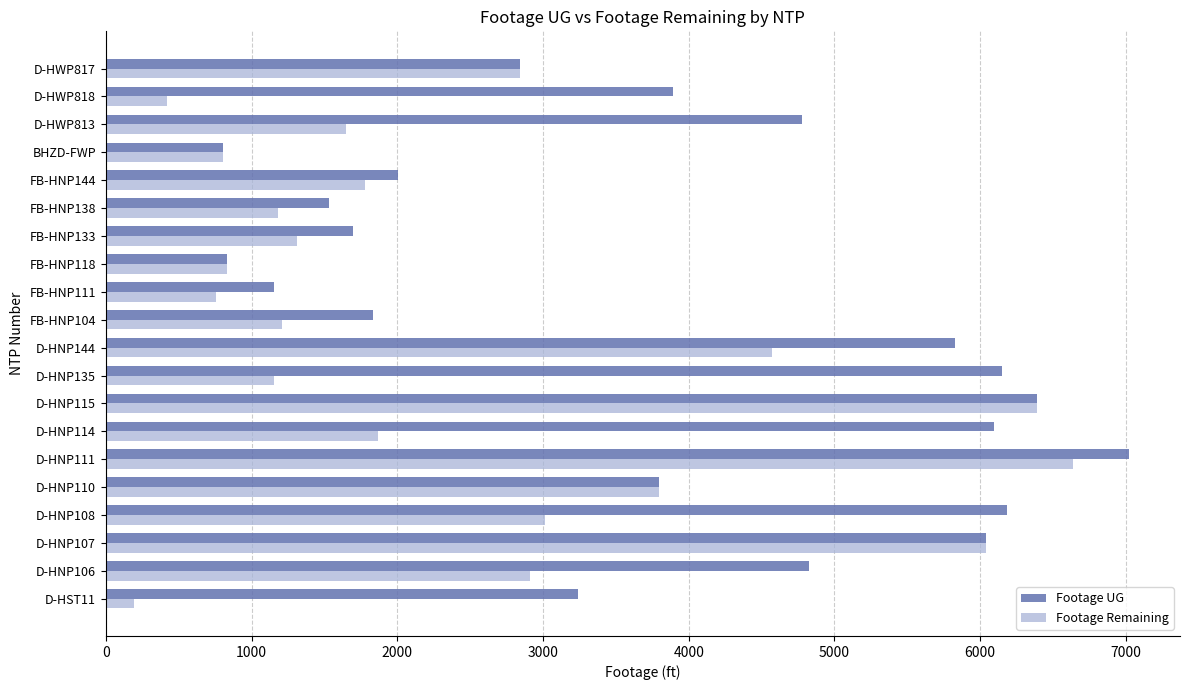

Which series has the largest total across all categories?

Footage UG